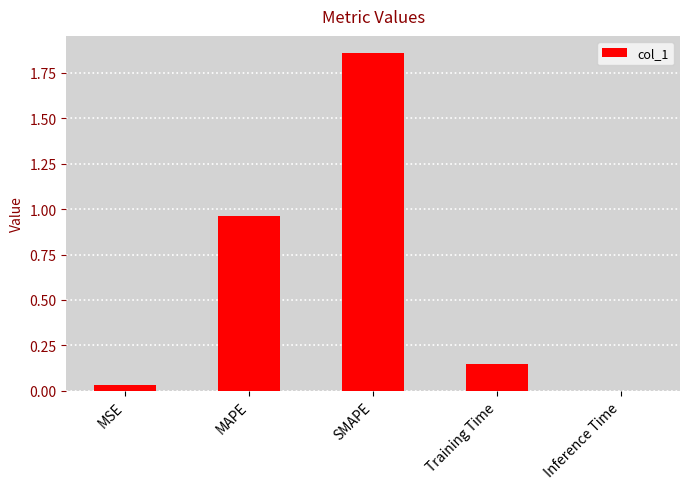

What is the sum of all values?

3.0